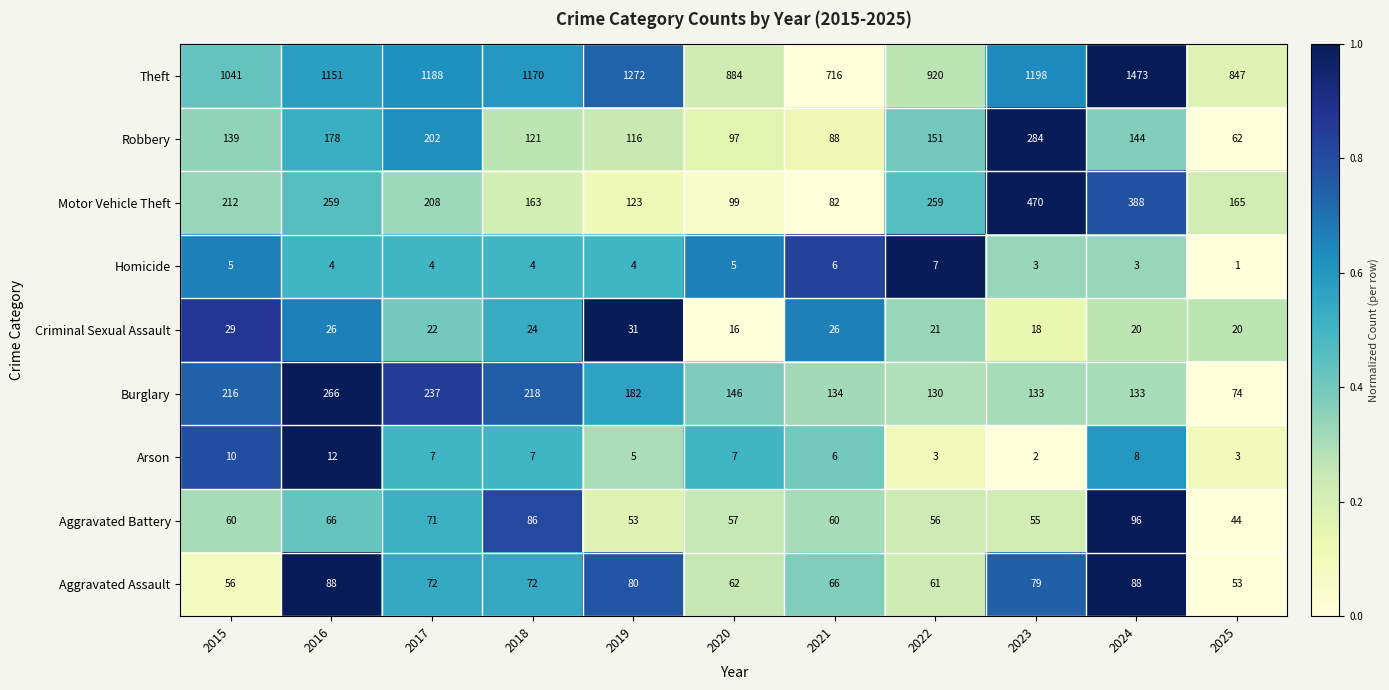

What is the difference between the highest and lowest values at 2025?

846